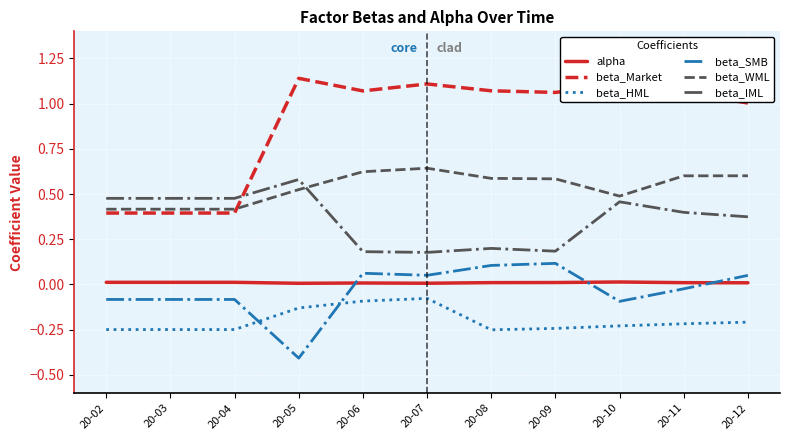

What is the sum of all beta_WML values?

5.9